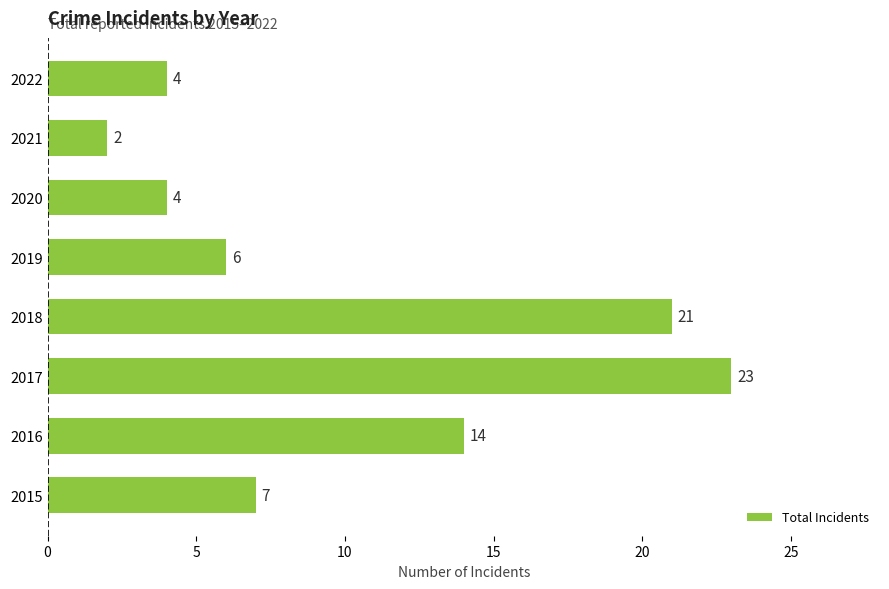

At which label is the value closest to 12?

2016